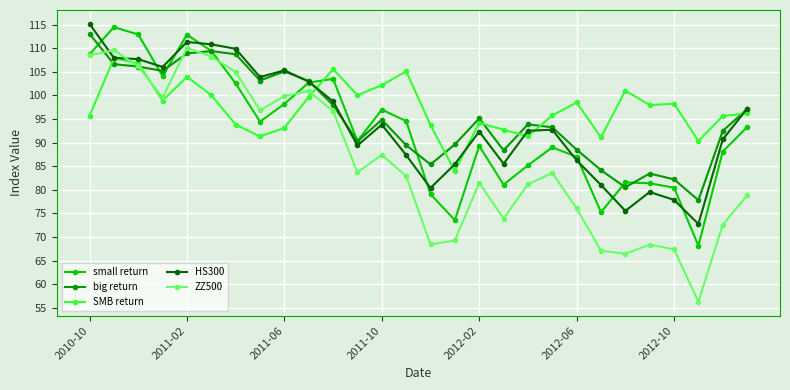

True or false: ZZ500 and SMB return intersect in this chart.

True